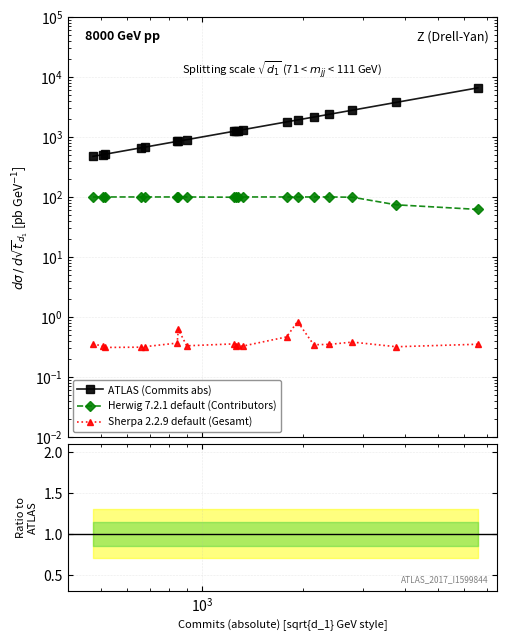

True or false: Herwig 7.2.1 default (Contributors) and Sherpa 2.2.9 default (Gesamt) intersect in this chart.

False